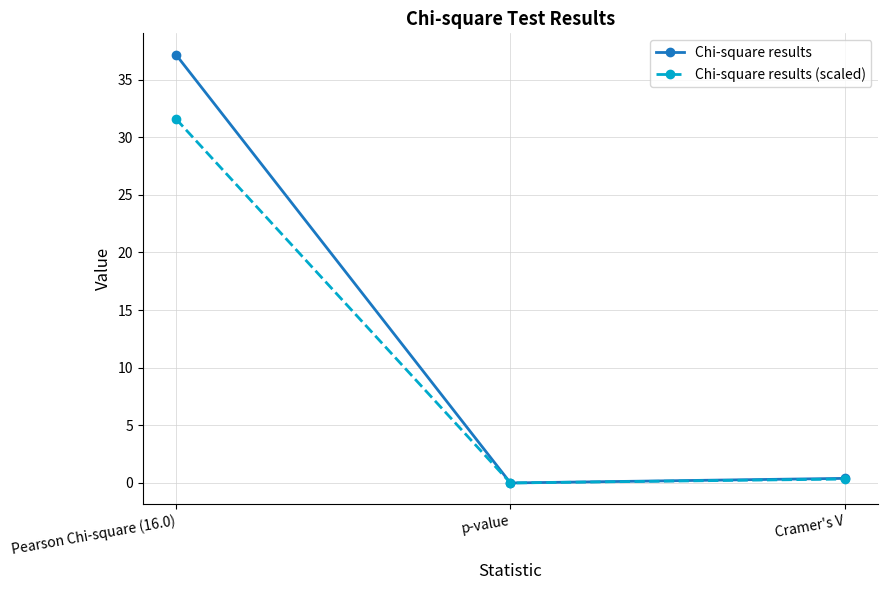

What is the value of the Chi-square results (scaled) point at the 1st from the left?

31.6